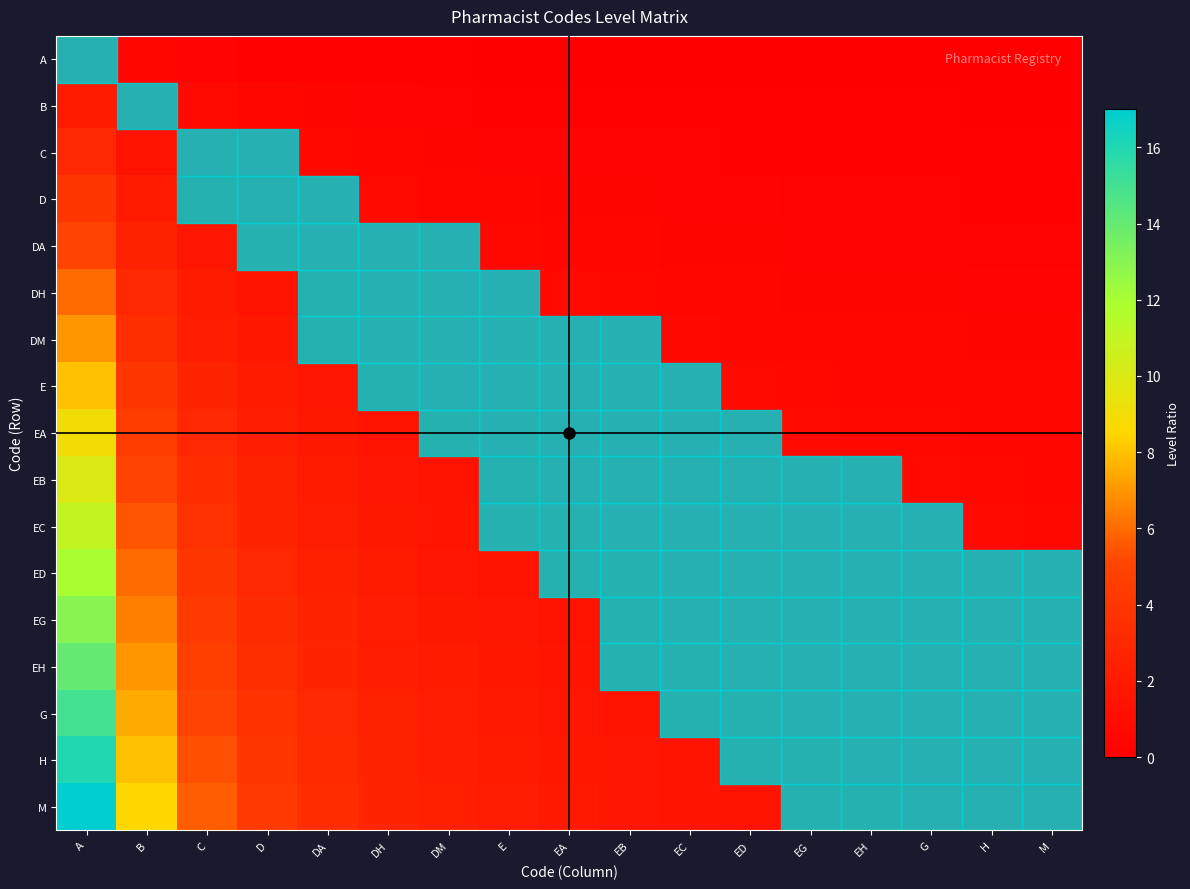

Count the number of categories in the chart.

17